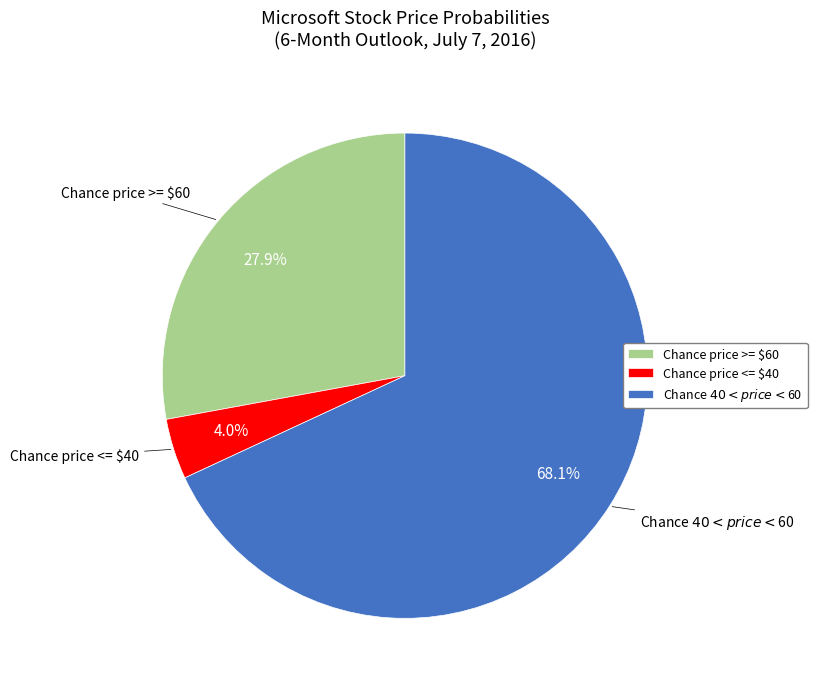

Is there a majority slice in this chart?

Yes